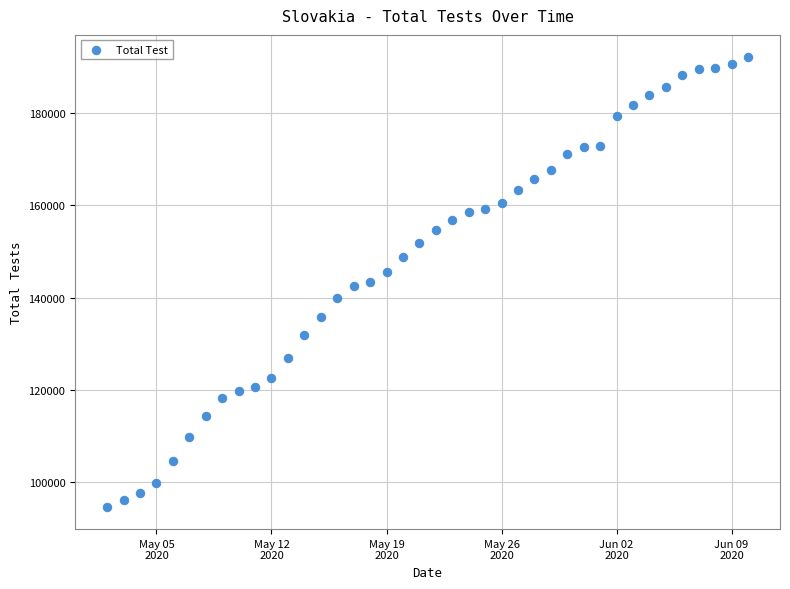

What is the range of Y values (max minus min)?

97201